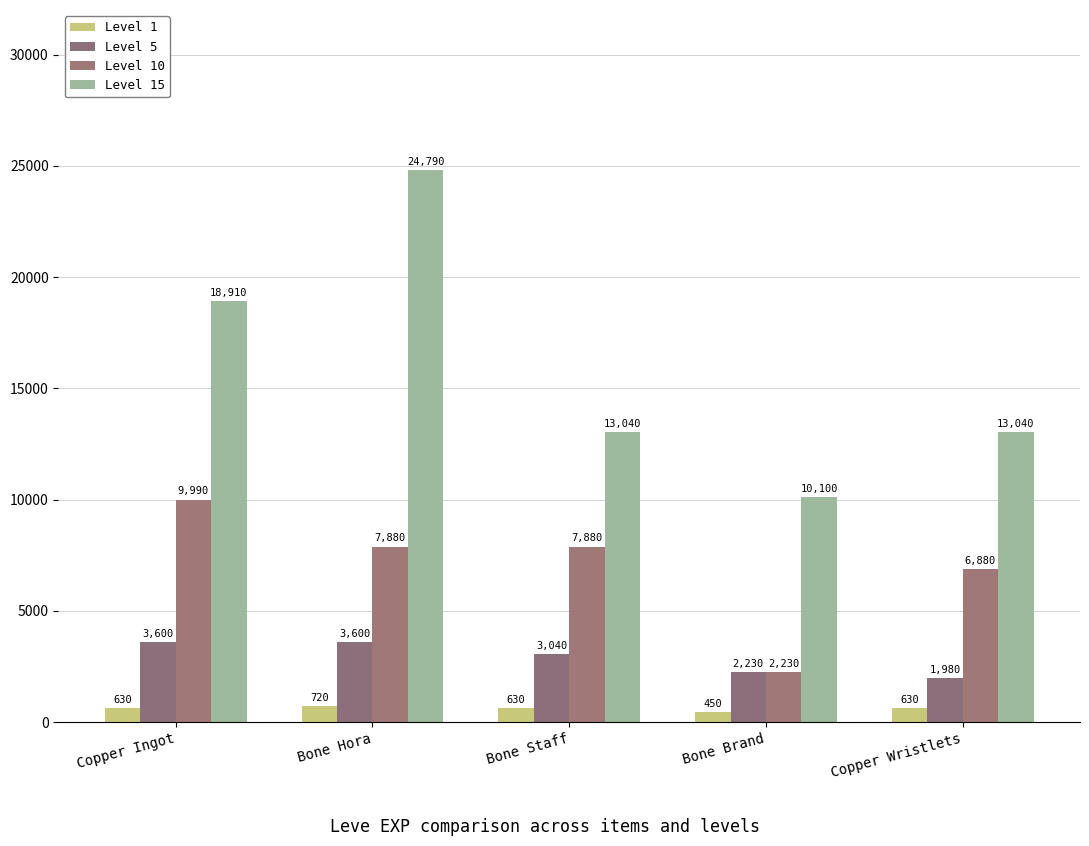

Which series has the largest total across all categories?

Level 15